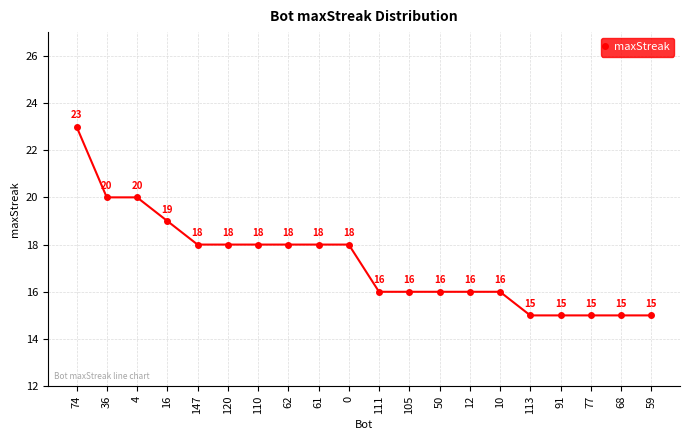

Is this an area chart (filled region under the line)?

No